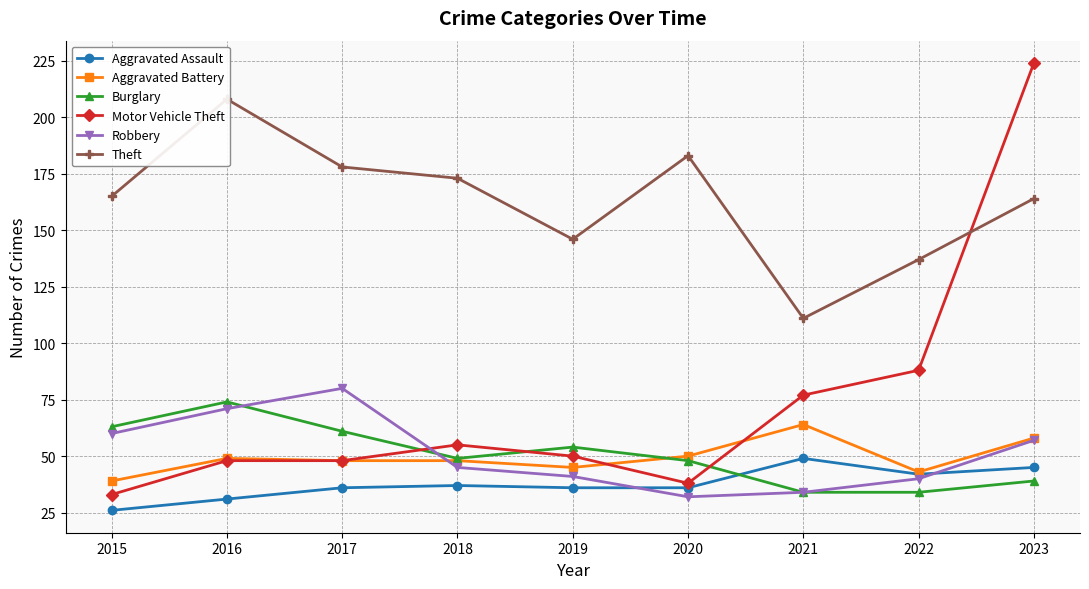

What is the sum of all Burglary values?

456